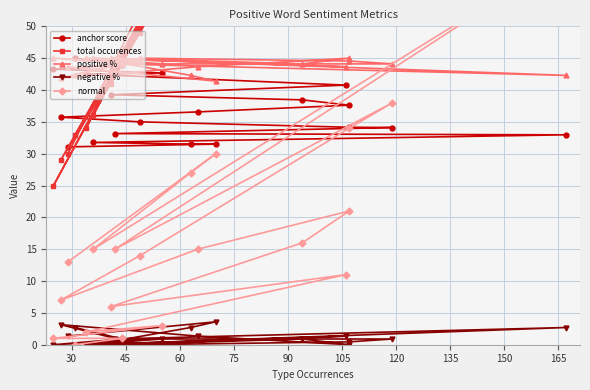

Rank the series at 15 from highest to lowest value.

anchor score, positive %, total occurences, negative %, normal